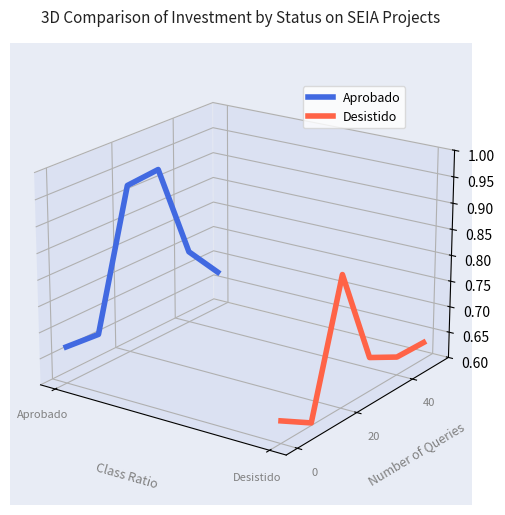

What are all the series names shown in the legend?

Aprobado, Desistido